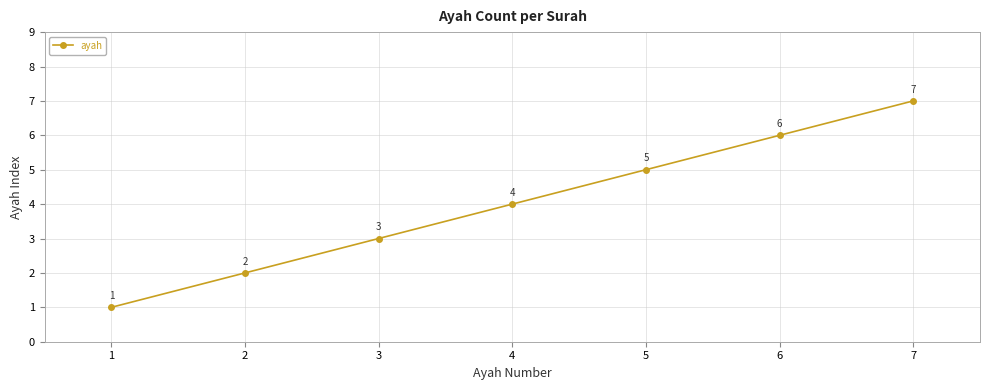

List the labels in order of value, smallest first.

1, 2, 3, 4, 5, 6, 7